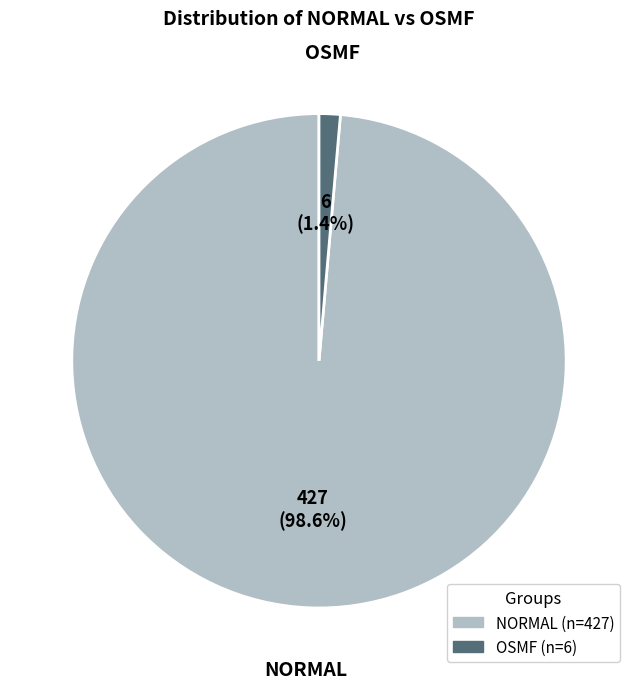

Is it true that NORMAL is 92% of the pie?

False